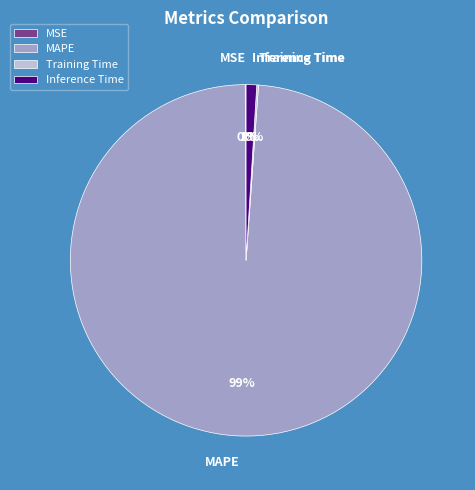

Which category accounts for the majority?

MAPE